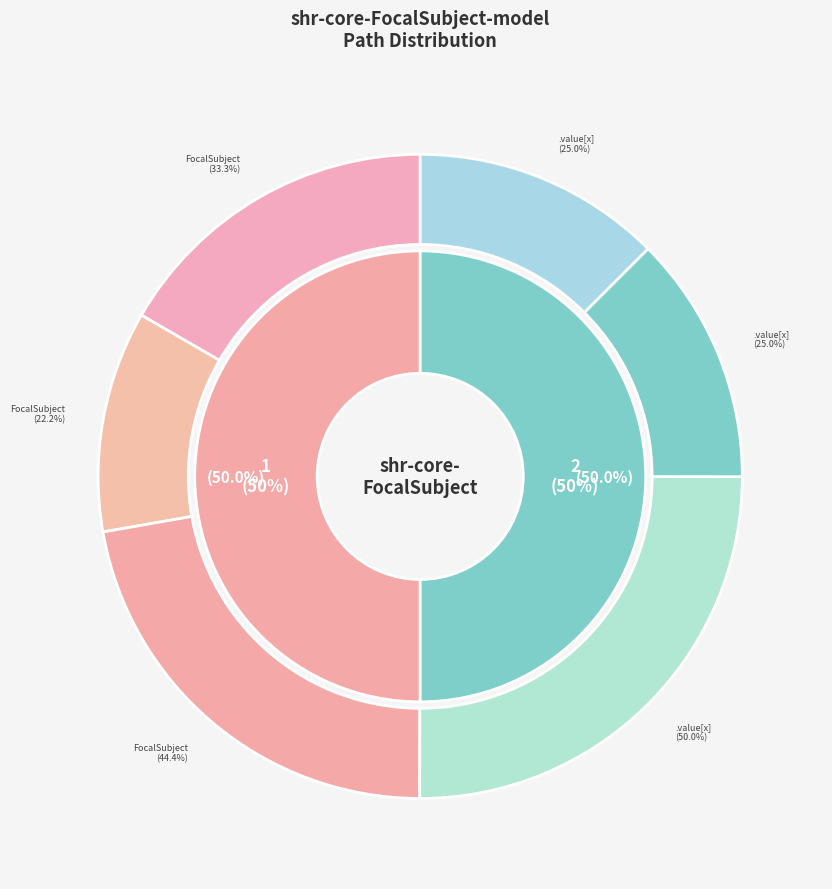

What portion of the pie excludes shr-core-FocalSubject-model?

100.0%